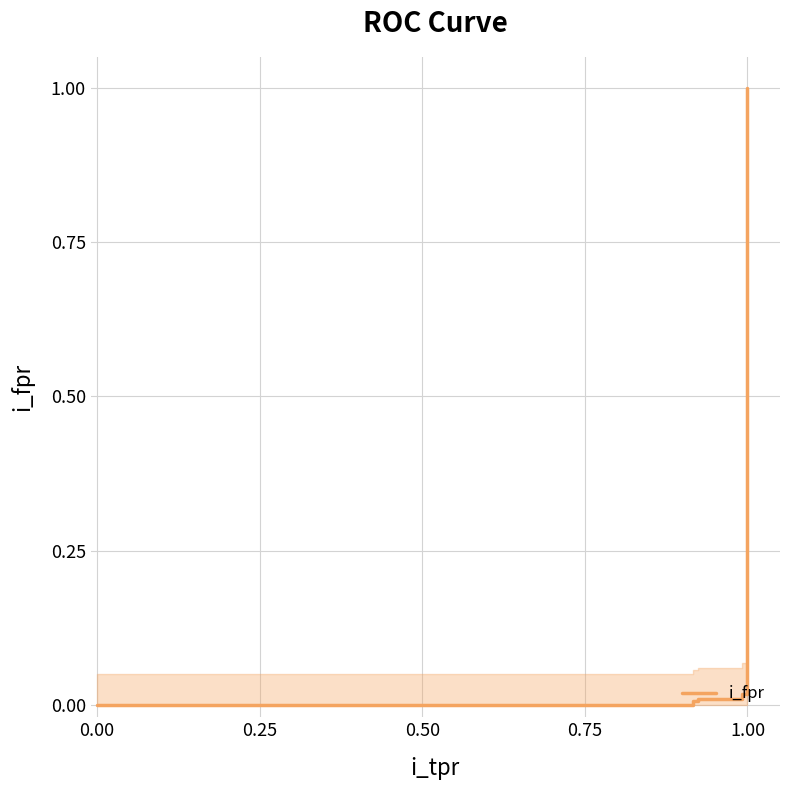

What is the difference between the maximum and minimum values?

1.0